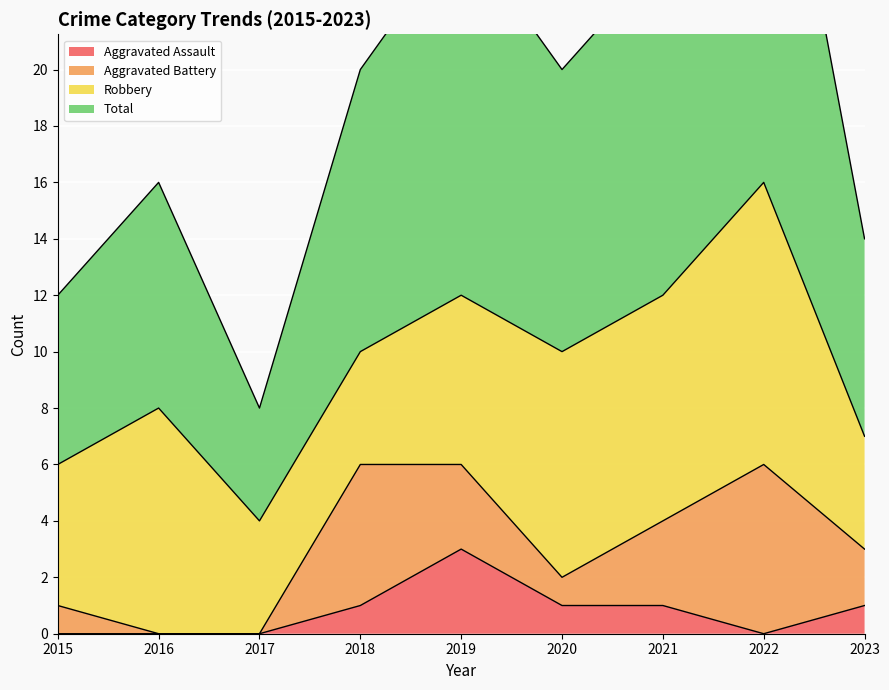

What is the average value of the Aggravated Assault series?

1